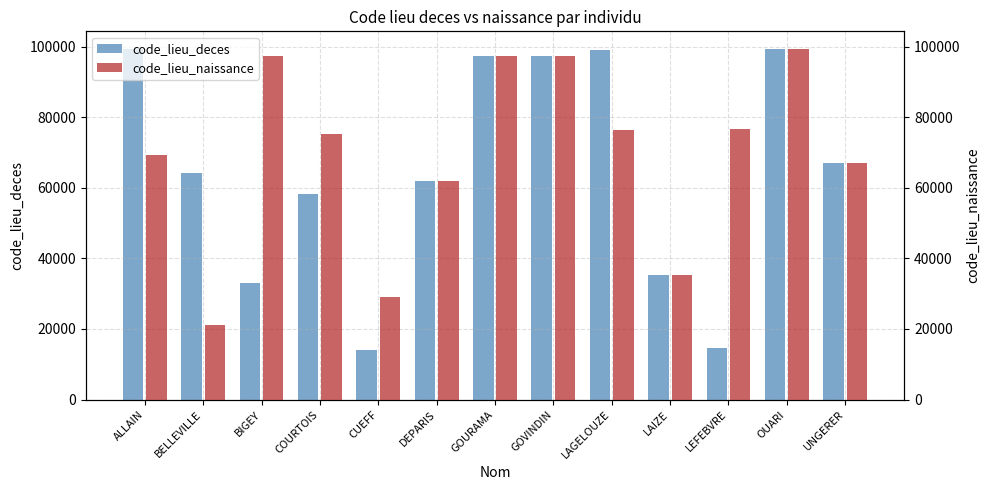

The value of code_lieu_deces at BELLEVILLE is 96648. True or false?

False